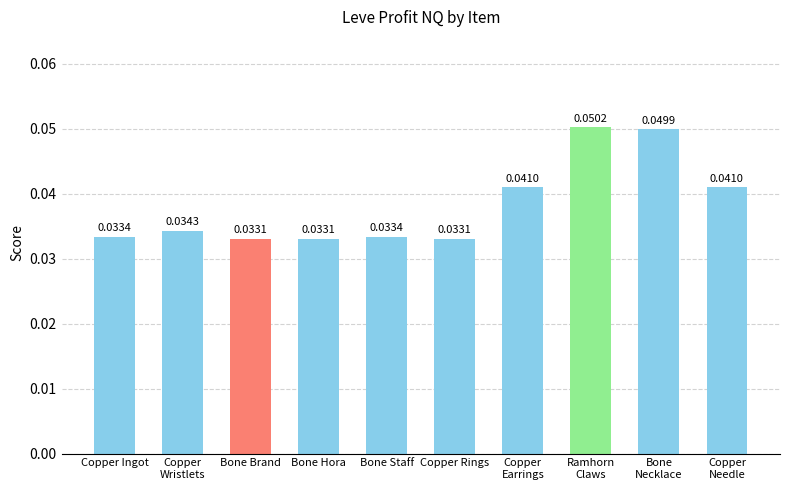

What is the label of the 3rd bar from the left?

Bone Brand